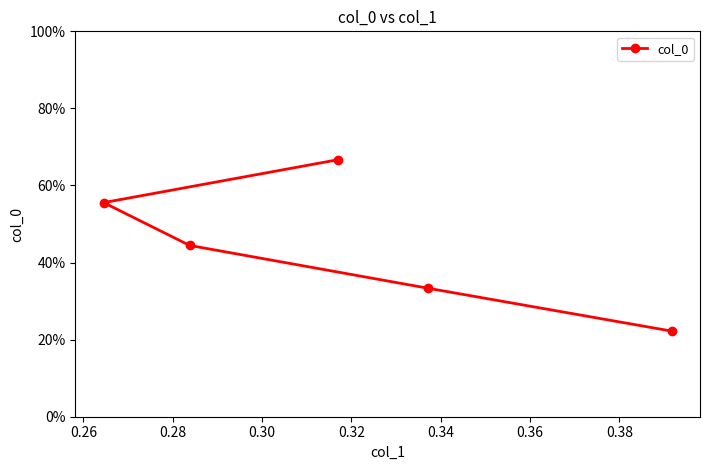

Is this an area chart (filled region under the line)?

No